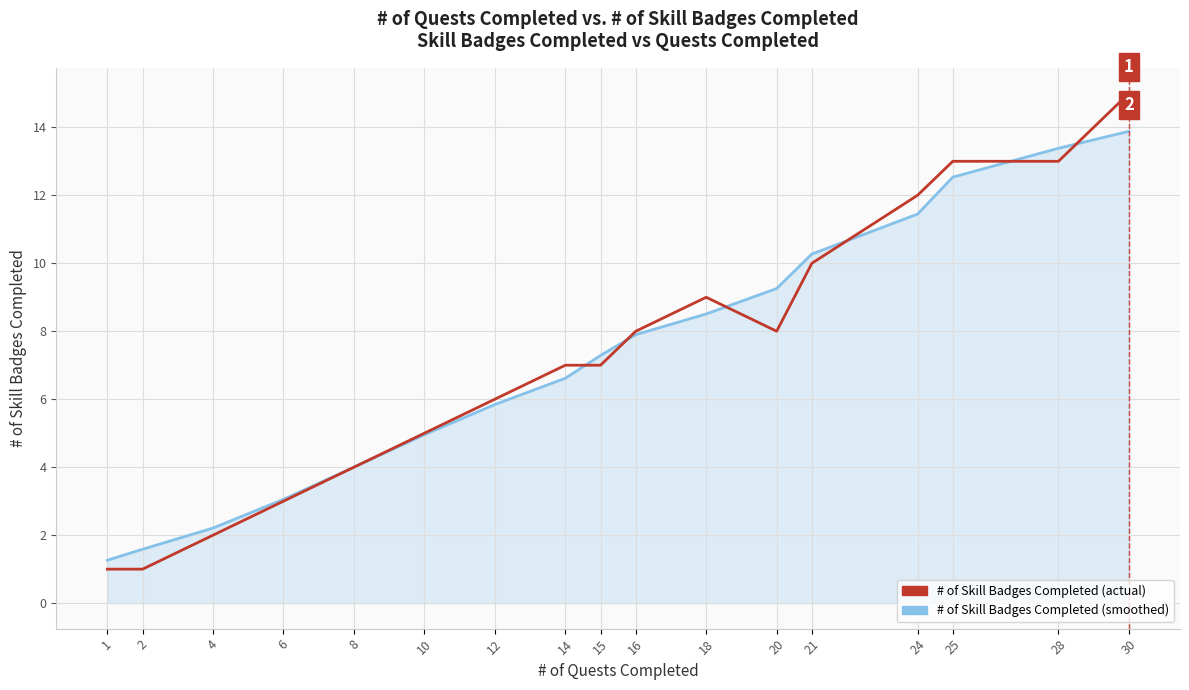

Is the value of # of Skill Badges Completed (smoothed) at 18 greater than the value of # of Skill Badges Completed (actual) at 1?

Yes